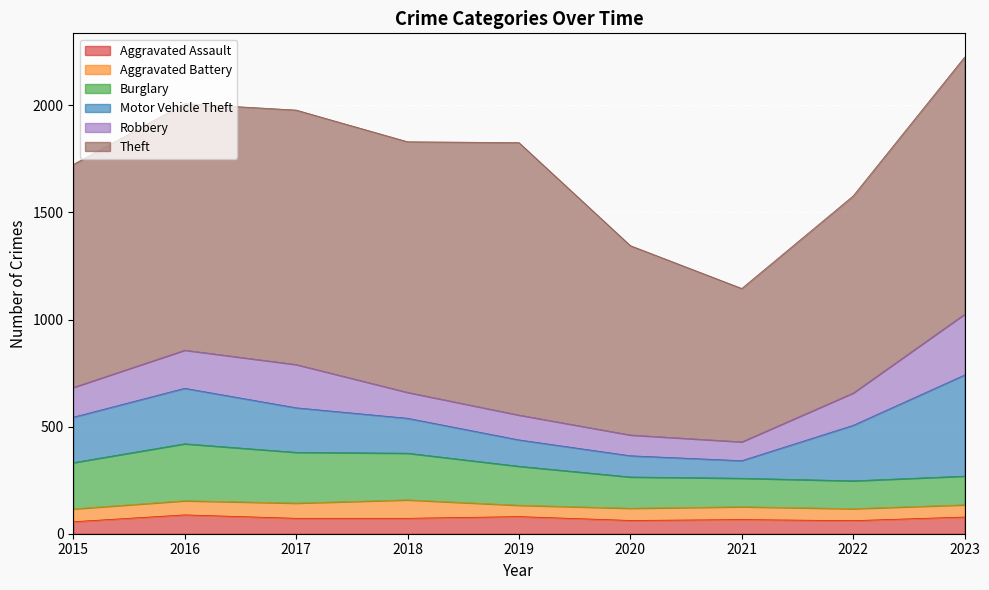

Which series has the largest total across all categories?

Theft